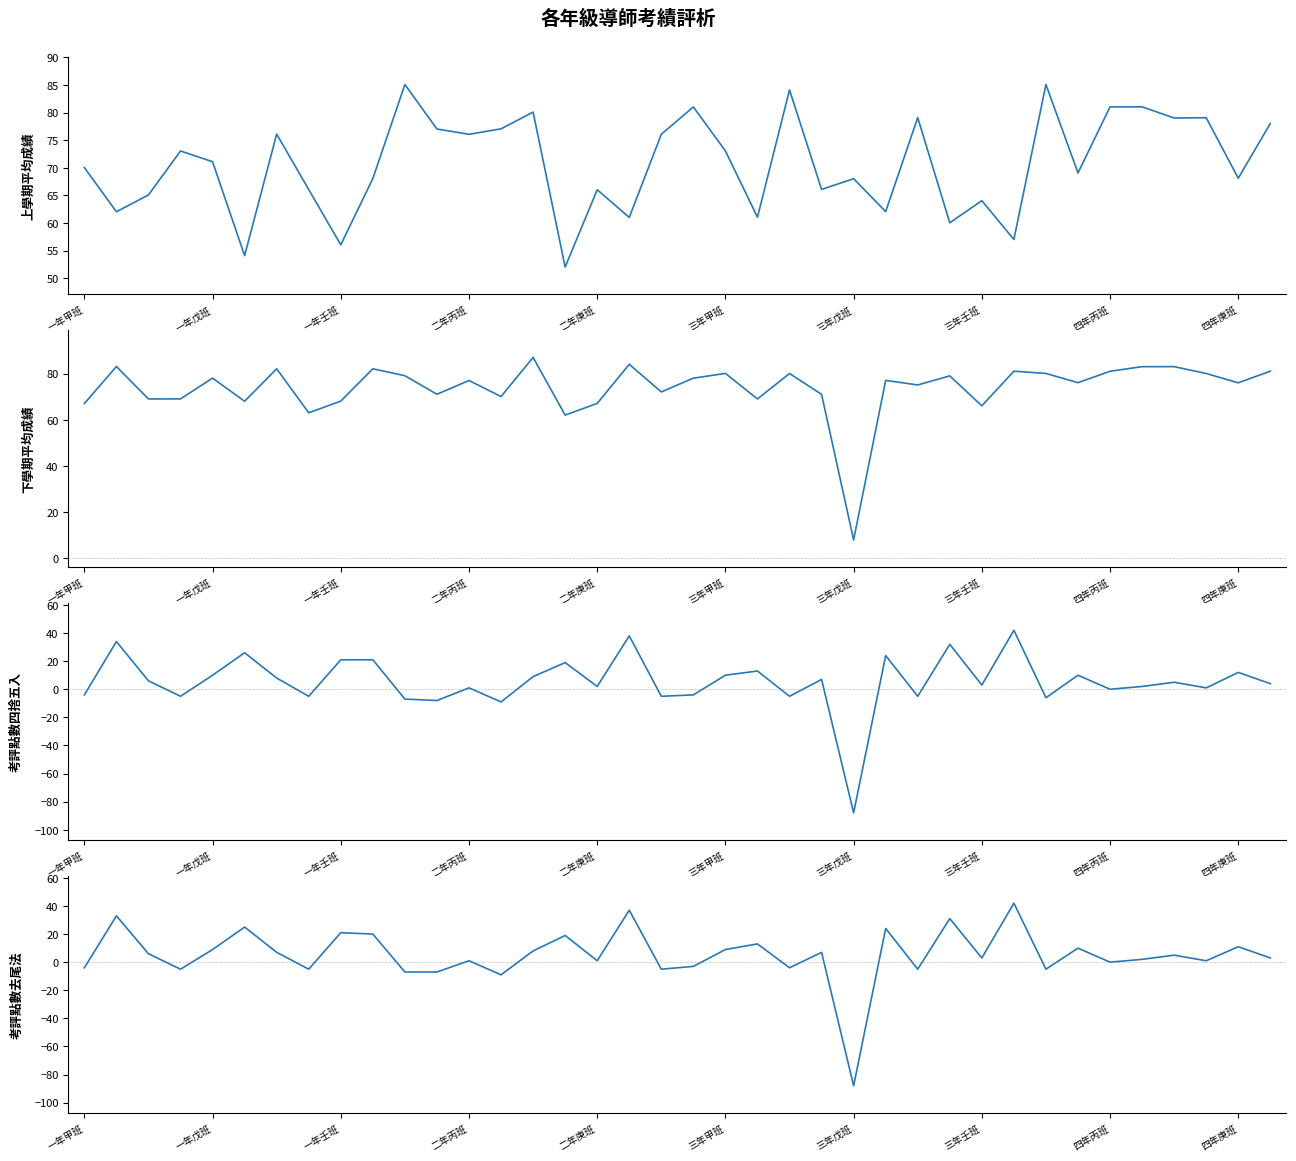

At 11, list the series in order from smallest to largest.

考評點數四捨五入, 考評點數去尾法, 下學期平均成績, 上學期平均成績